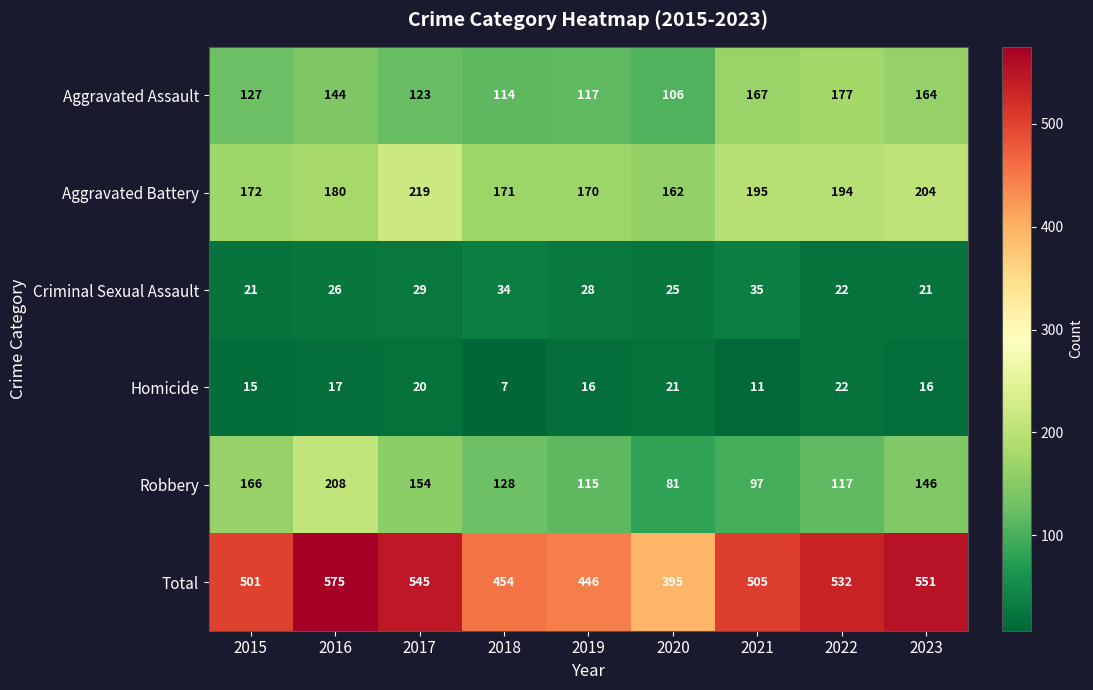

What is the maximum value for Aggravated Assault?

177